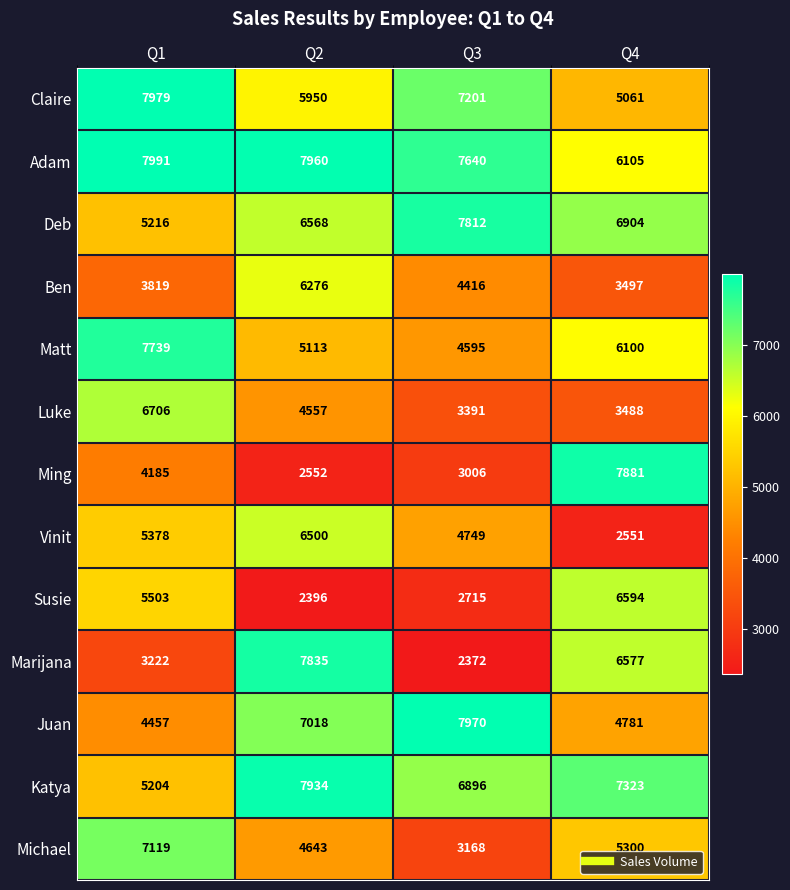

The value of Ming at Q4 is 1746. True or false?

False